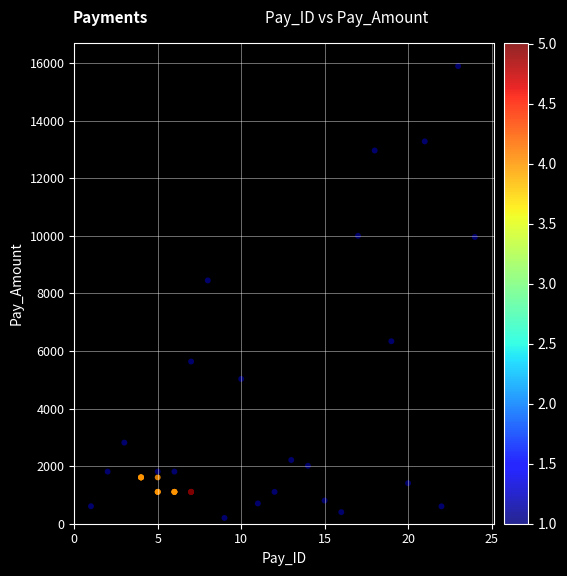

What Y value in the scatter plot is closest to 8048?

8450.7